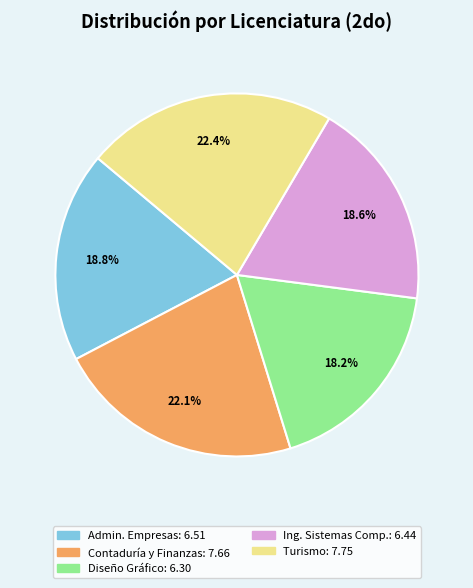

Is there a majority slice in this chart?

No